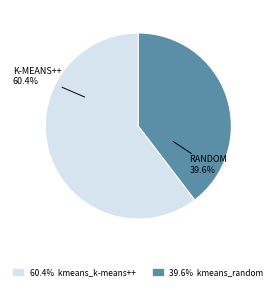

To the nearest percent, what is the difference between the largest and smallest slice percentages?

21%